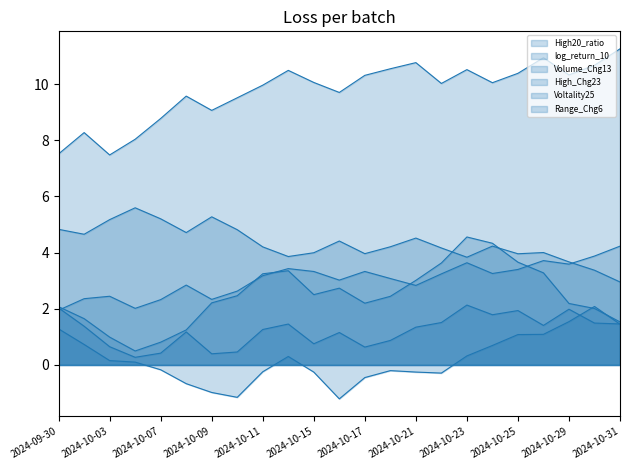

What position from the left is 2024-10-31?

23